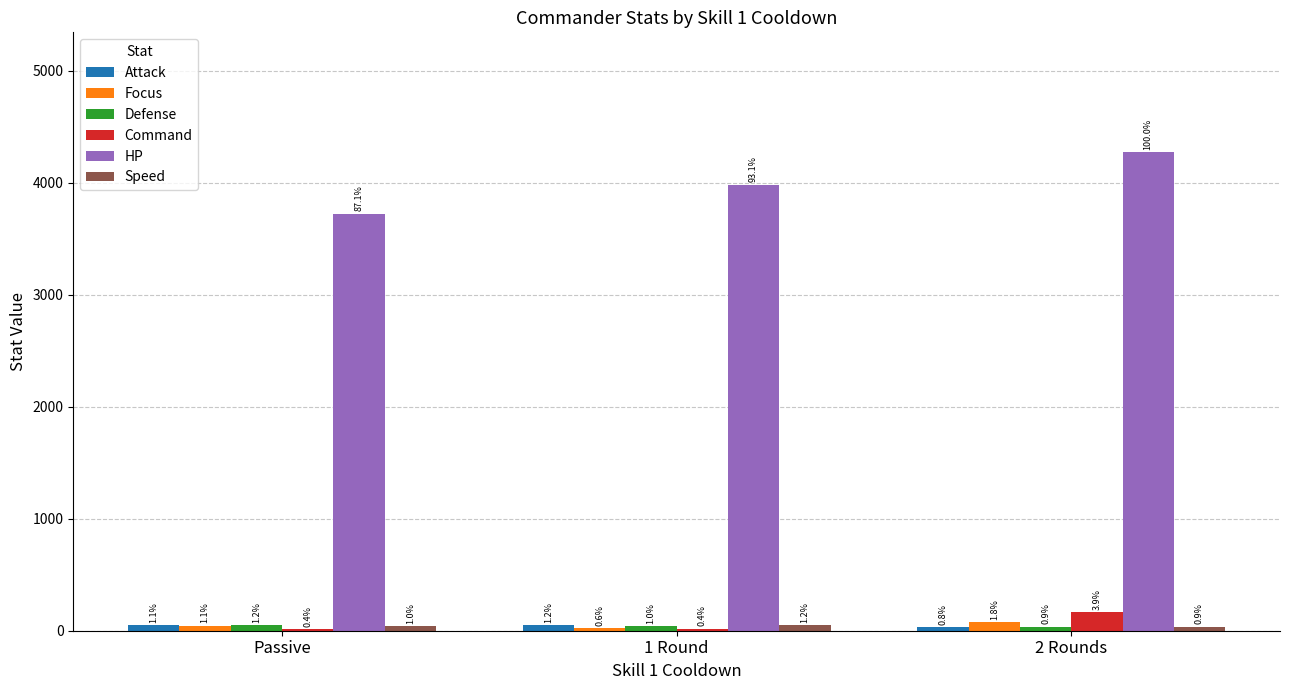

Rank the categories by Speed value from highest to lowest.

1 Round, Passive, 2 Rounds